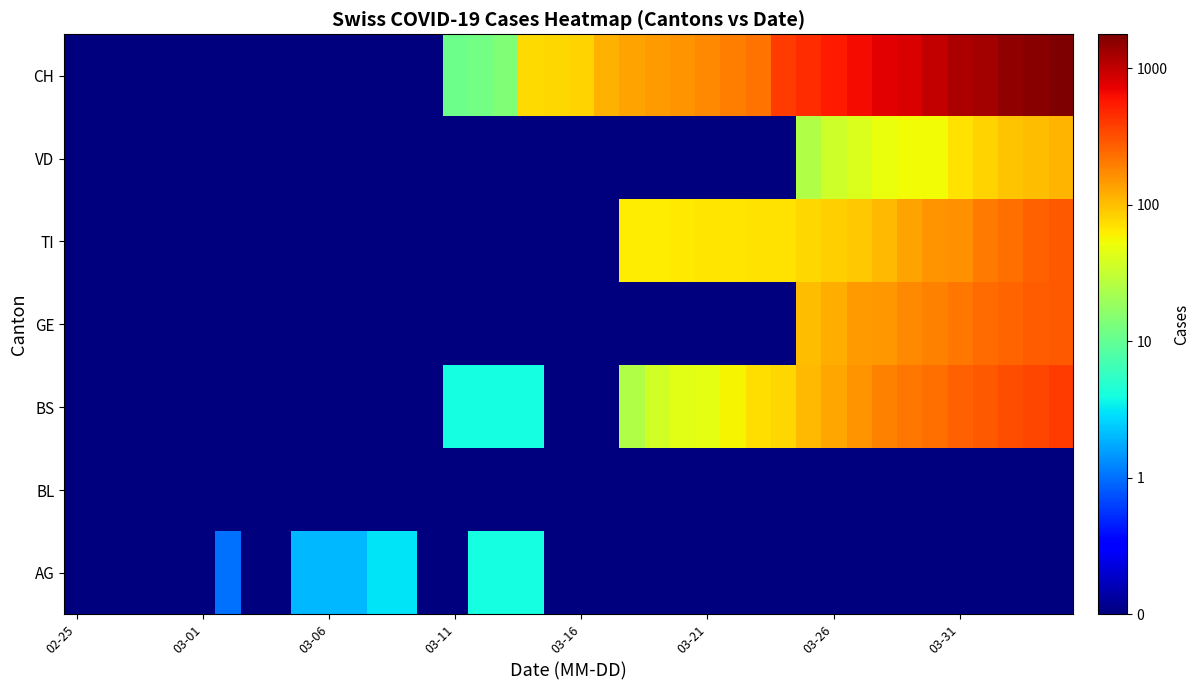

At which category does the chart reach its minimum across all series?

02-25